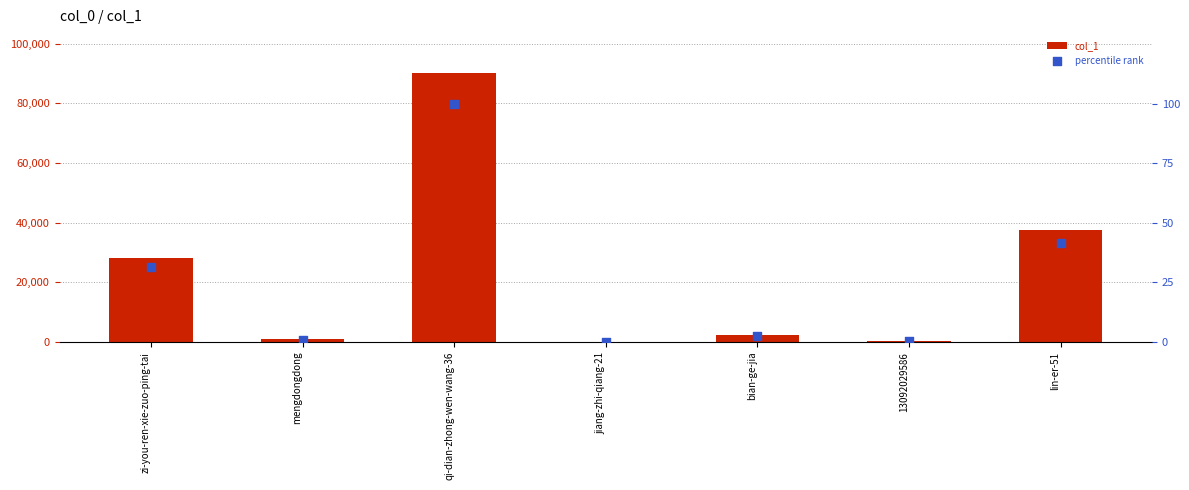

What are all the series names shown in the legend?

col_1, percentile rank